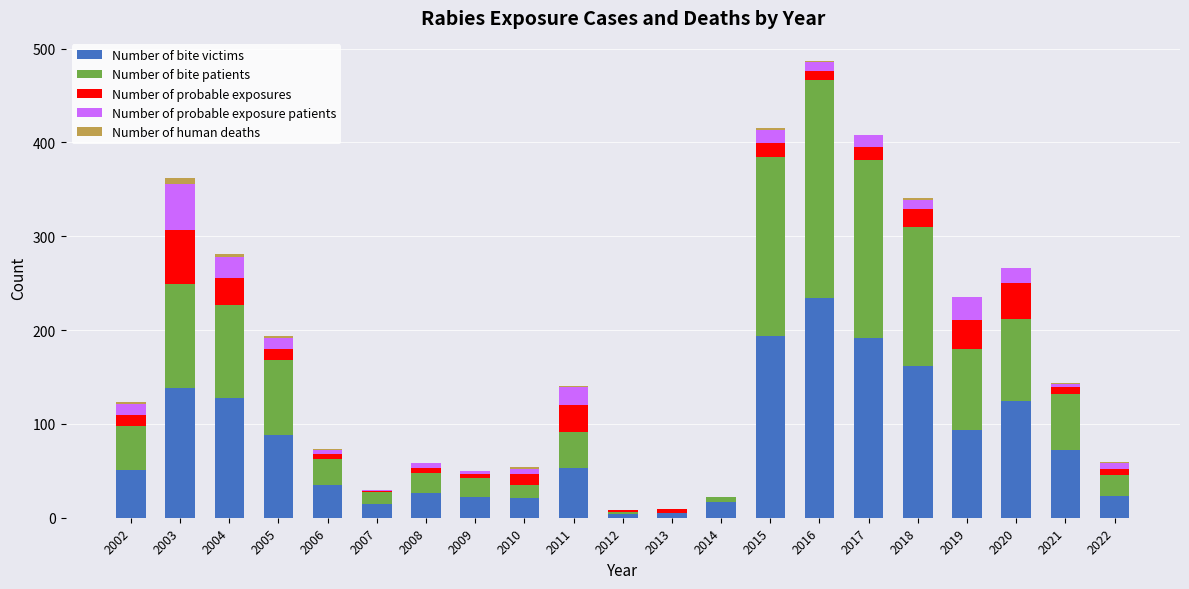

Are the bars horizontal?

No